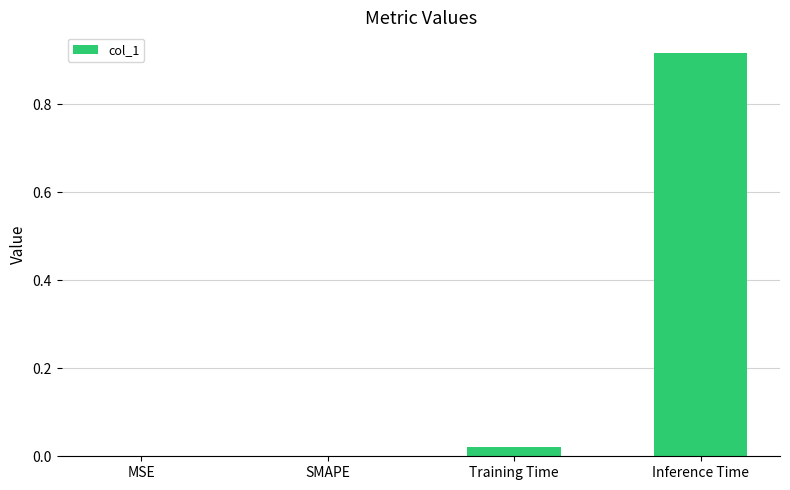

What is the change in value from MSE to Inference Time?

+0.9